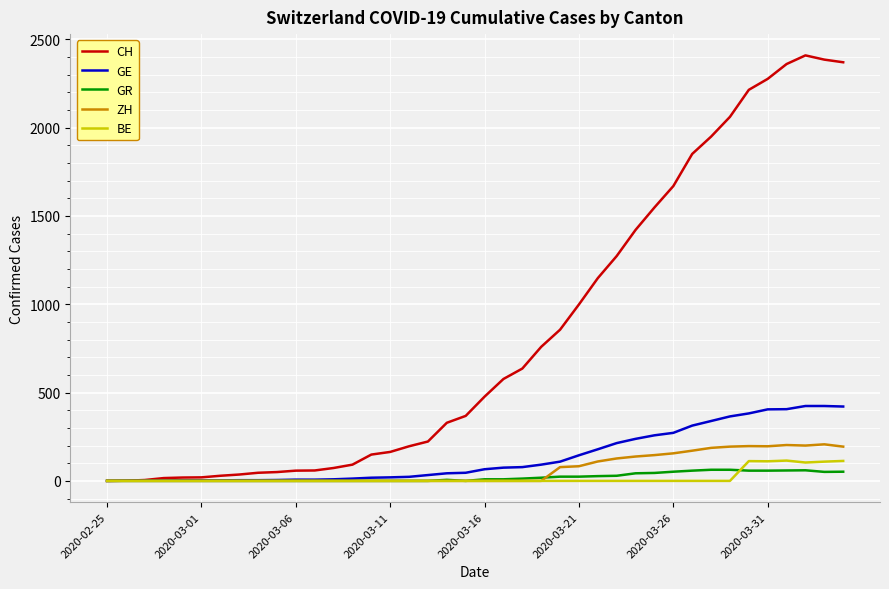

Which series has the largest range (max minus min)?

CH